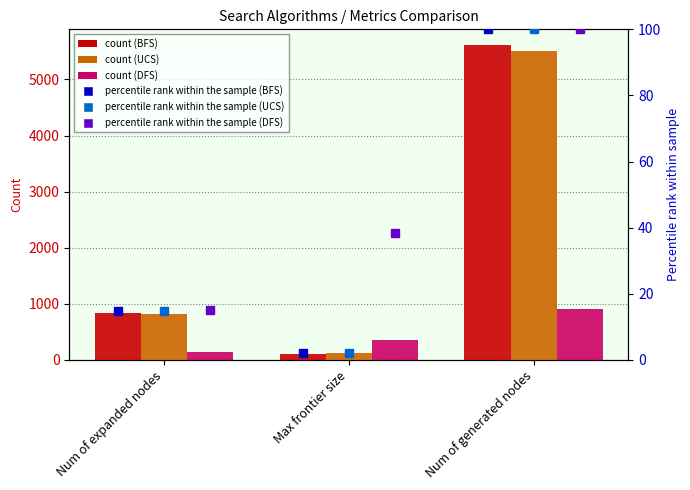

The value of Uniform cost search at Max frontier size is 205.3. True or false?

False